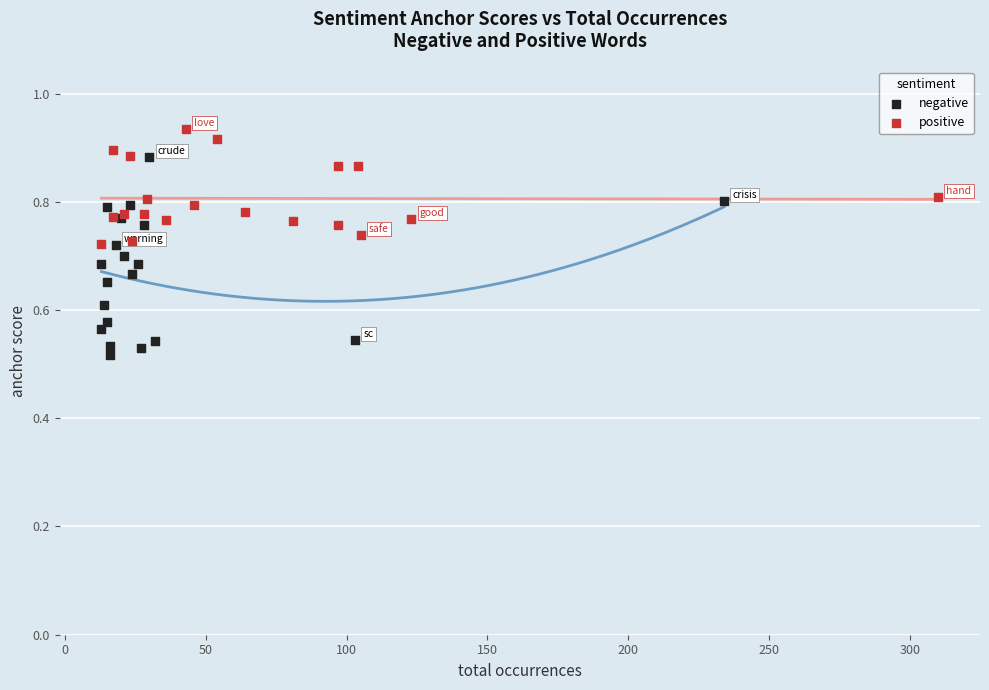

Which series reaches the maximum Y coordinate?

positive